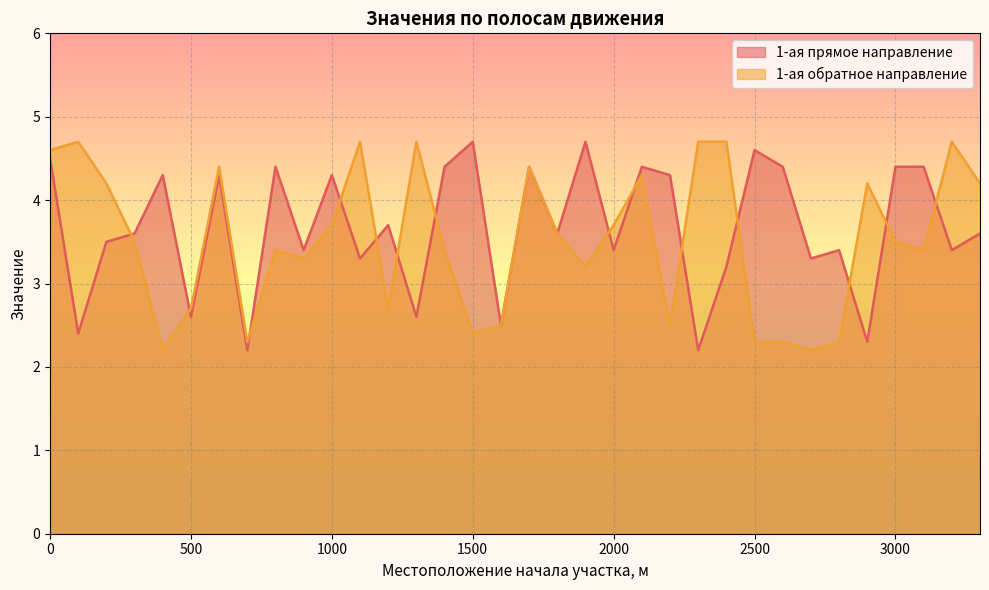

What are all the series names shown in the legend?

1-ая прямое направление, 1-ая обратное направление